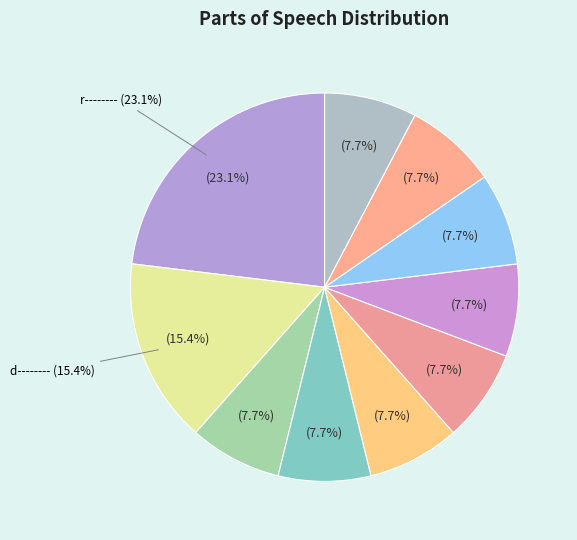

Does any single category account for the majority?

No